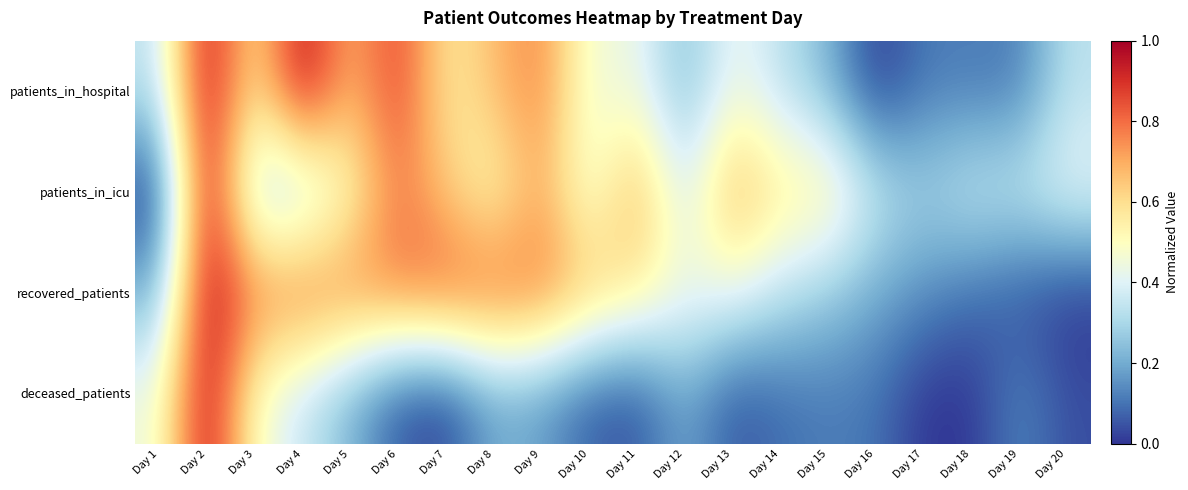

Between Day 10 and Day 17, which is larger?

Day 10